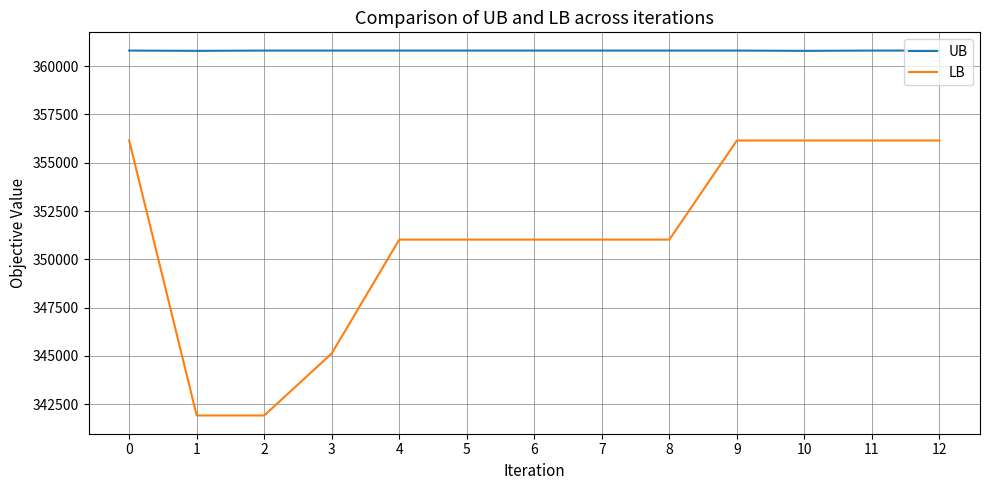

Which series has the widest spread of values?

LB